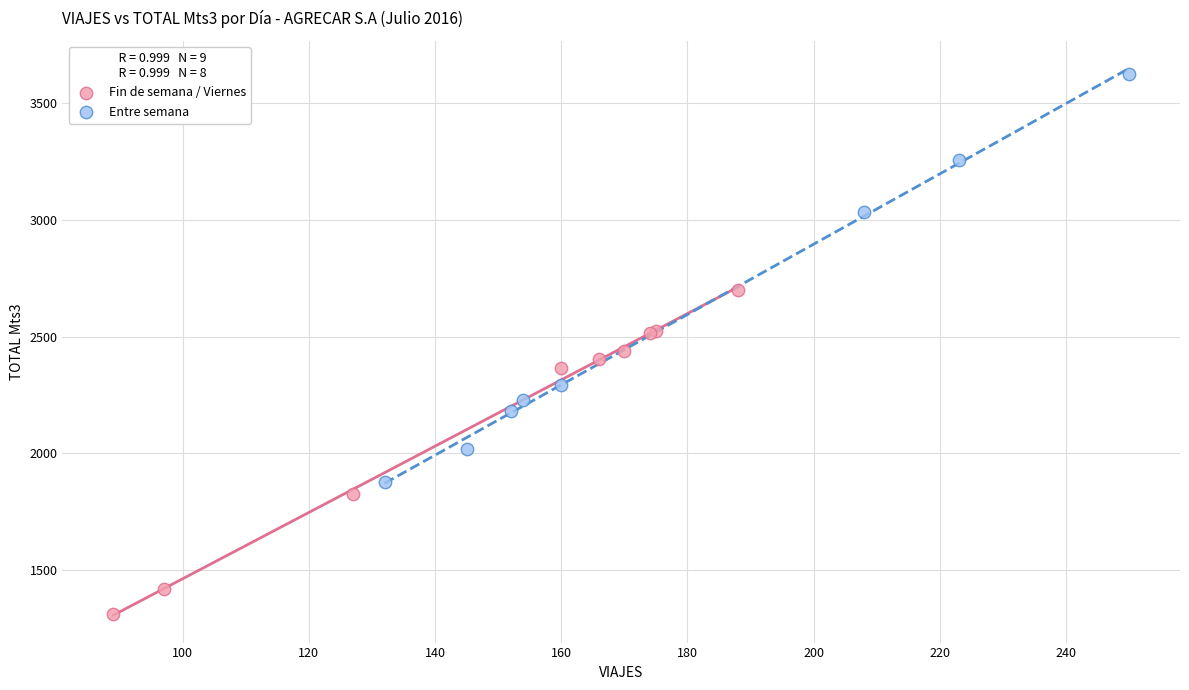

Which series reaches the minimum Y coordinate?

Fin de semana / Viernes